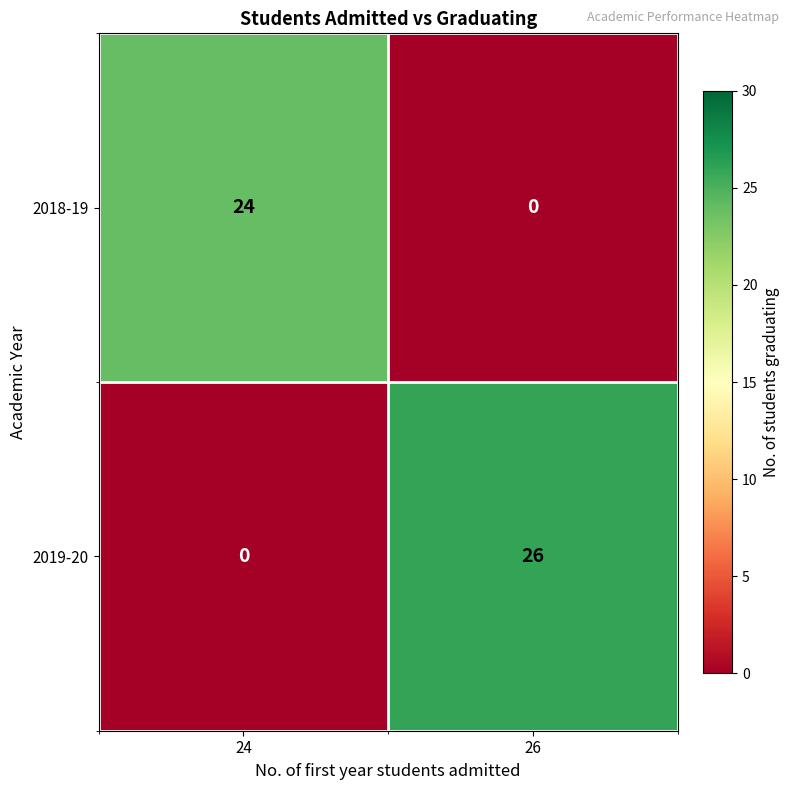

Which series has the widest spread of values?

2019-20